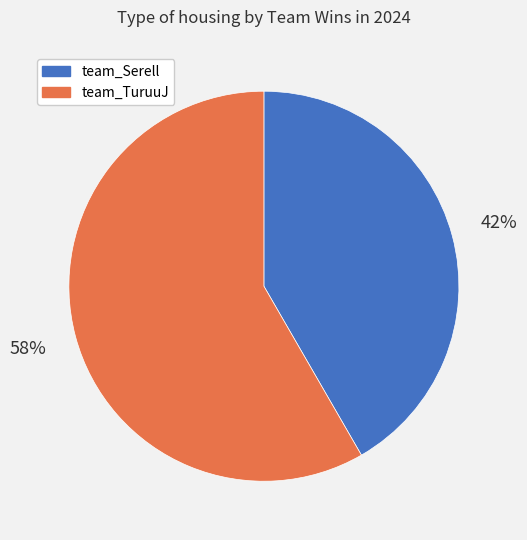

Which category has the smallest portion of the pie?

team_Serell